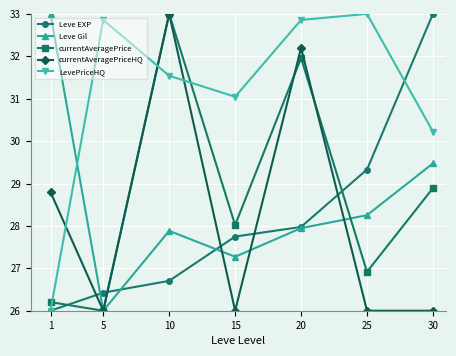

What is the sum of the Leve EXP values at 20 and 1?

54.0